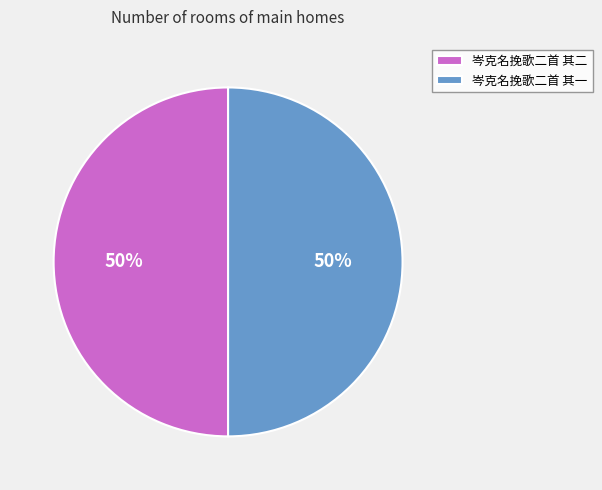

To the nearest percent, what is the combined percentage of 岑克名挽歌二首 其一 and 岑克名挽歌二首 其二?

100%